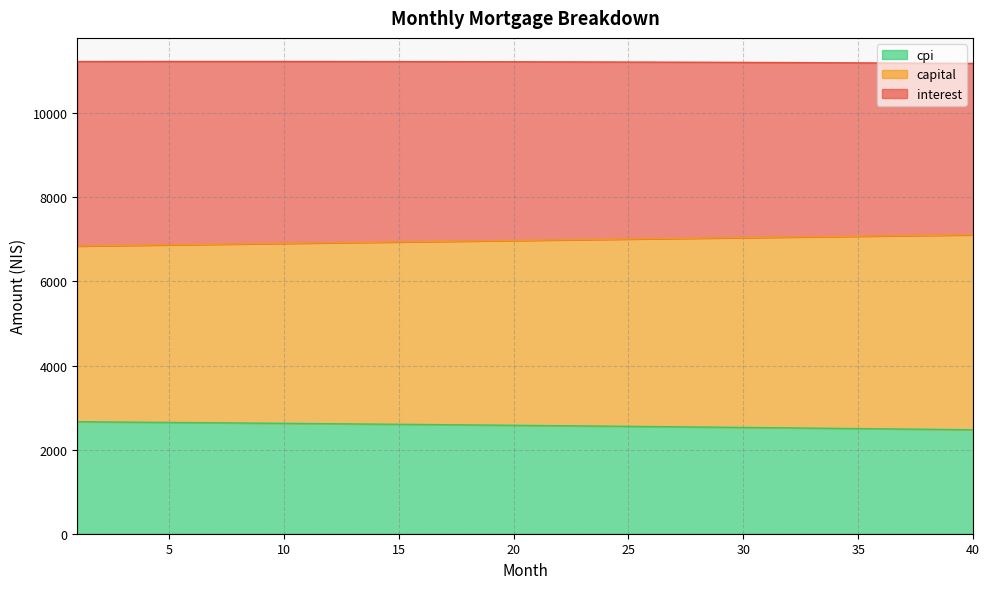

True or false: capital and interest intersect in this chart.

False